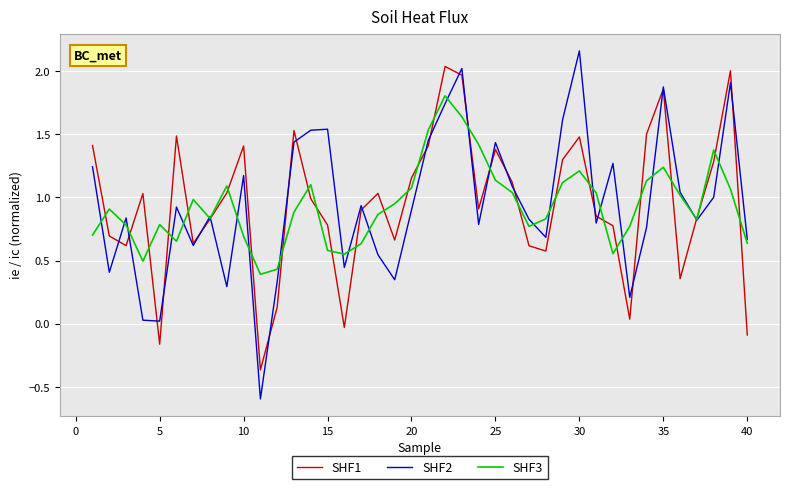

What is the sum of all SHF1 values?

38.0